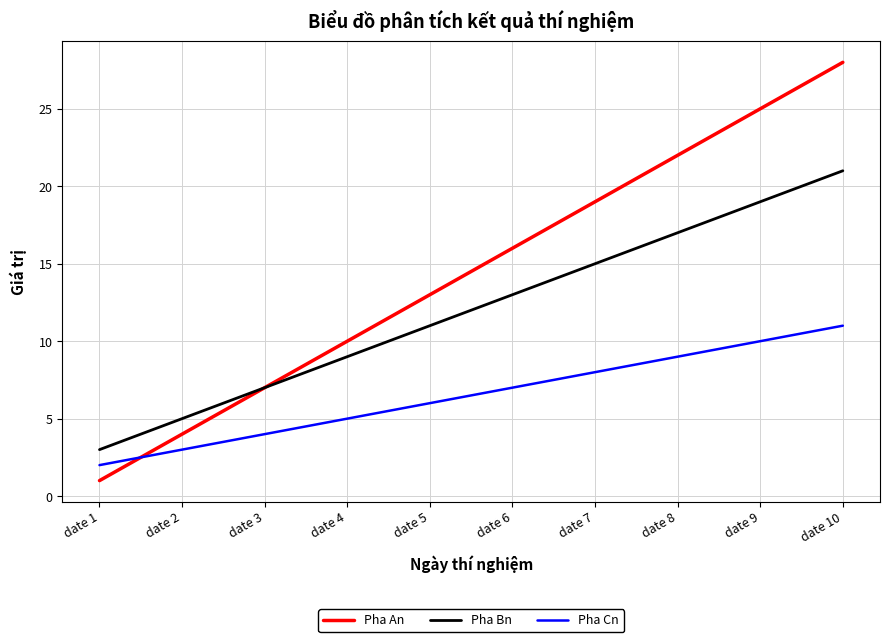

What is the spread (max minus min) of values at date 1?

2